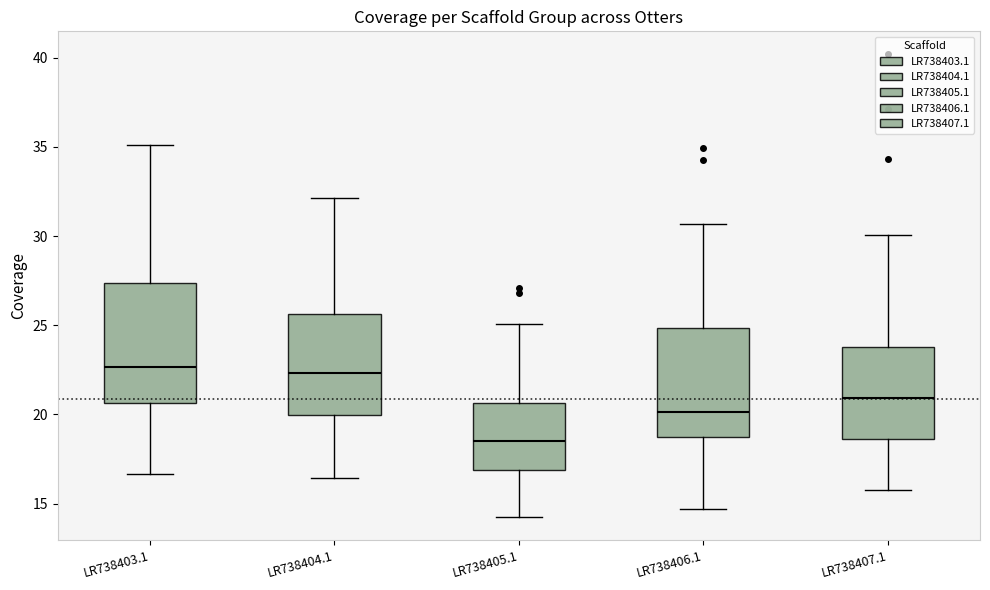

Reading left to right, read every box against the y-axis: the position of its median line, the range the box covers, and the ends of its whiskers. The values are not printed on the chart, so give them approximately, as read against the axis.

LR738403.1: median 22.5, box 20.5 to 27.5, whiskers 16.5 to 35.0
LR738404.1: median 22.5, box 20.0 to 25.5, whiskers 16.5 to 32.0
LR738405.1: median 18.5, box 17.0 to 20.5, whiskers 14.0 to 25.0
LR738406.1: median 20.0, box 18.5 to 25.0, whiskers 14.5 to 30.5
LR738407.1: median 21.0, box 18.5 to 24.0, whiskers 16.0 to 30.0